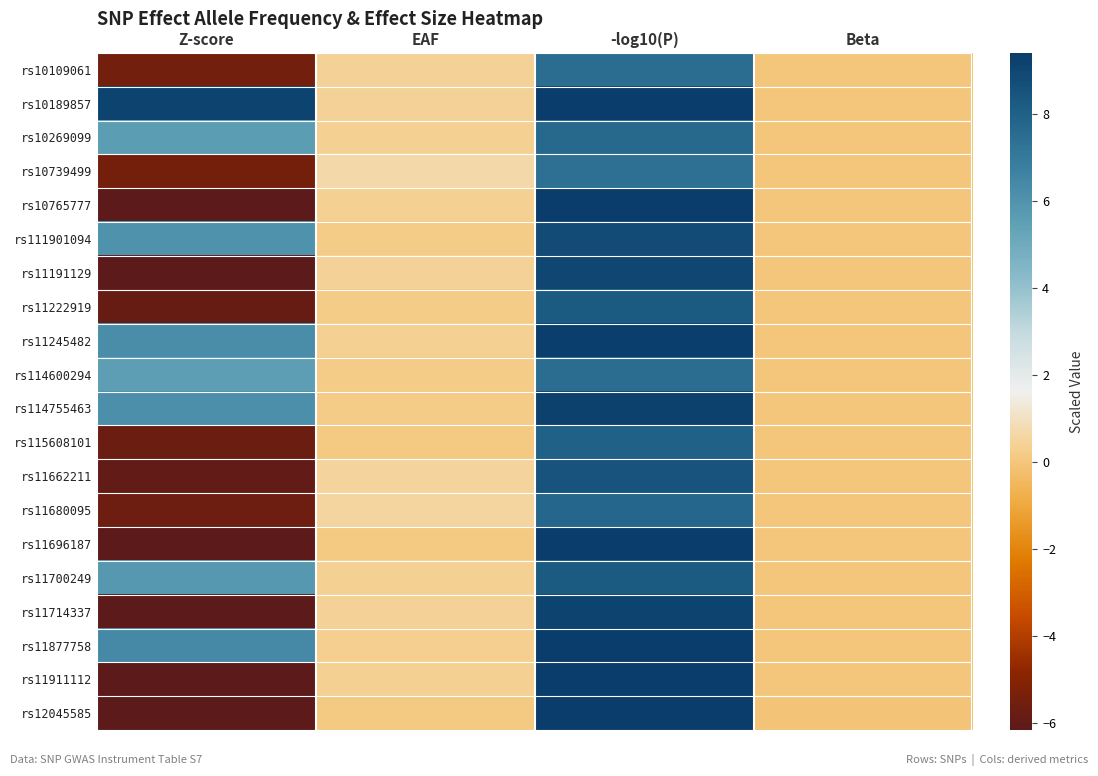

Count the number of data series in this chart.

20